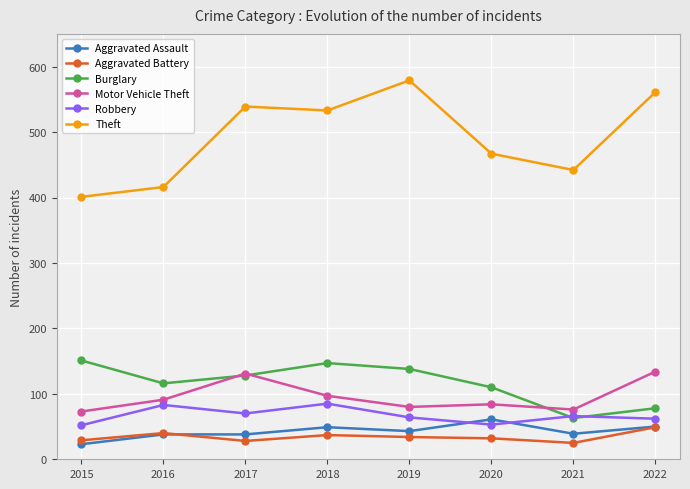

Which label corresponds to the largest value in the chart?

2019